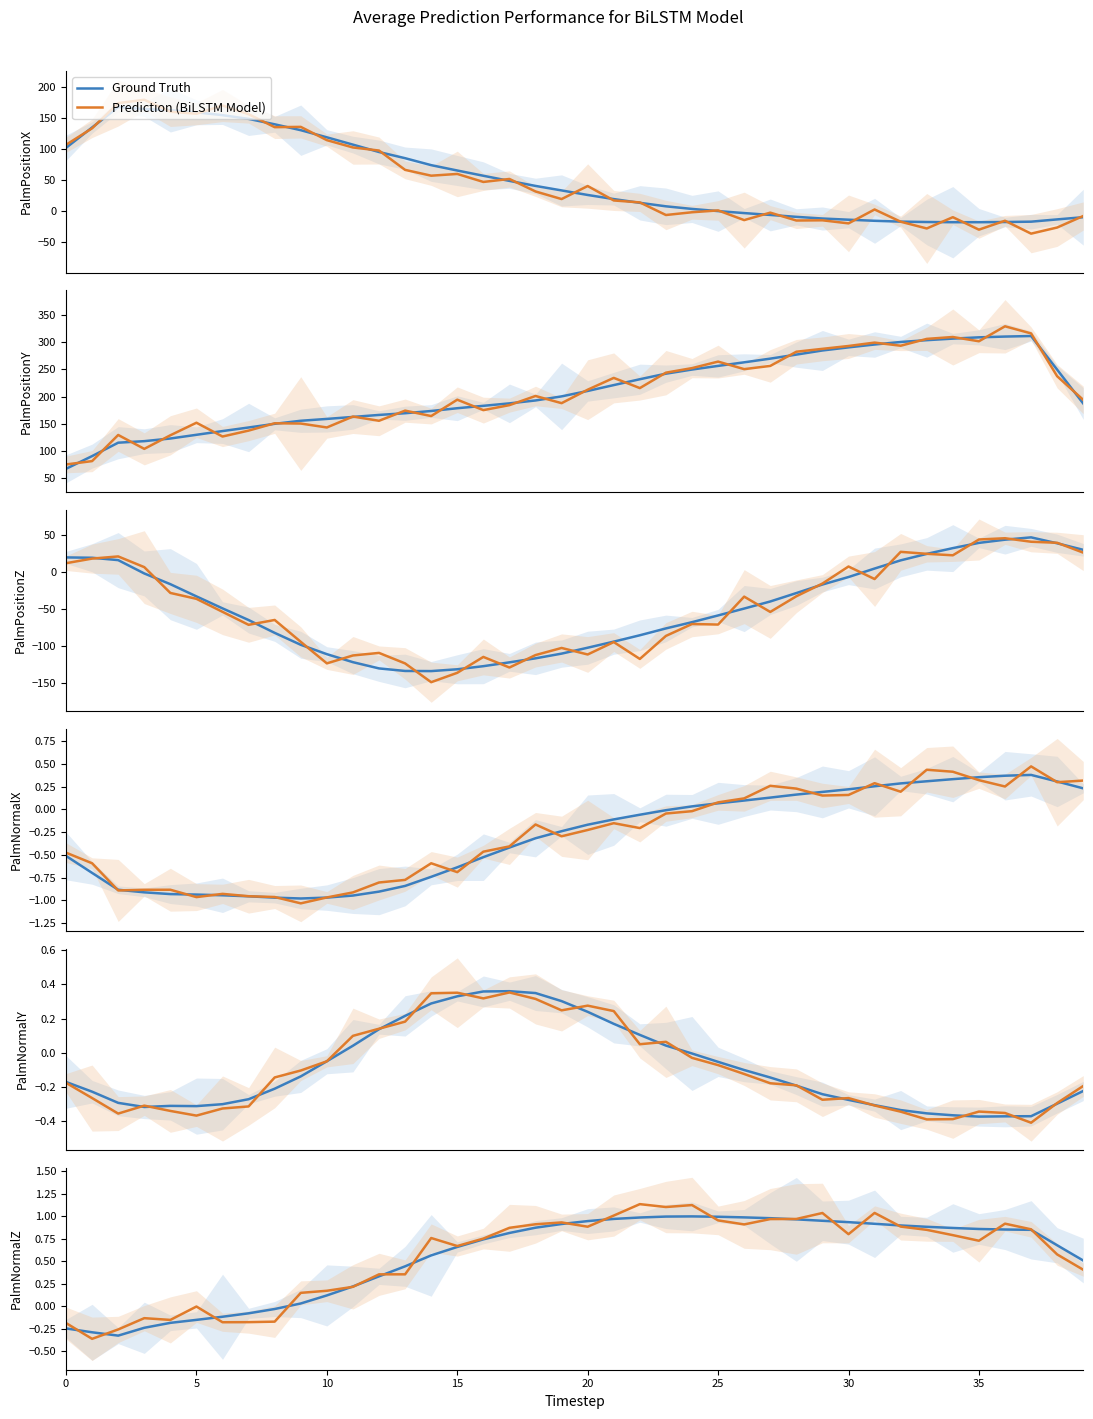

What is the difference between the maximum and minimum values in the Ground Truth series?

1.3